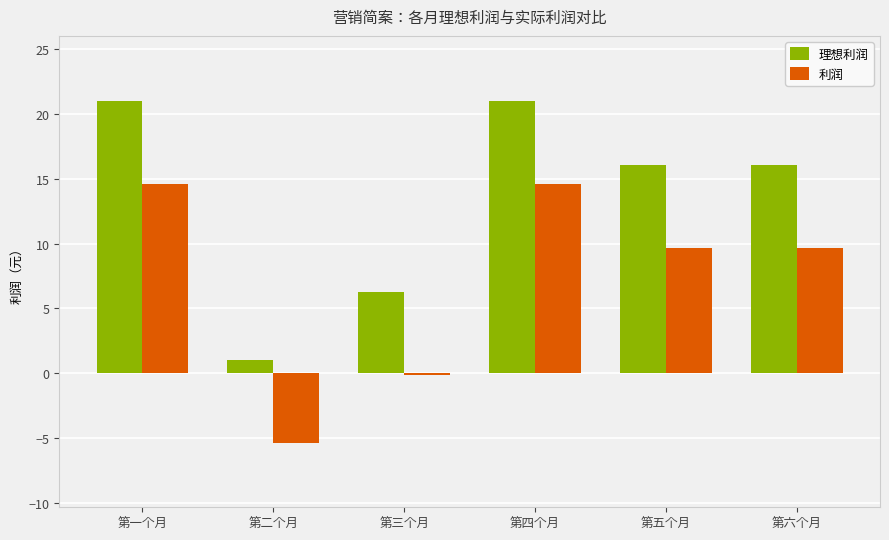

How many data points does each series have?

6